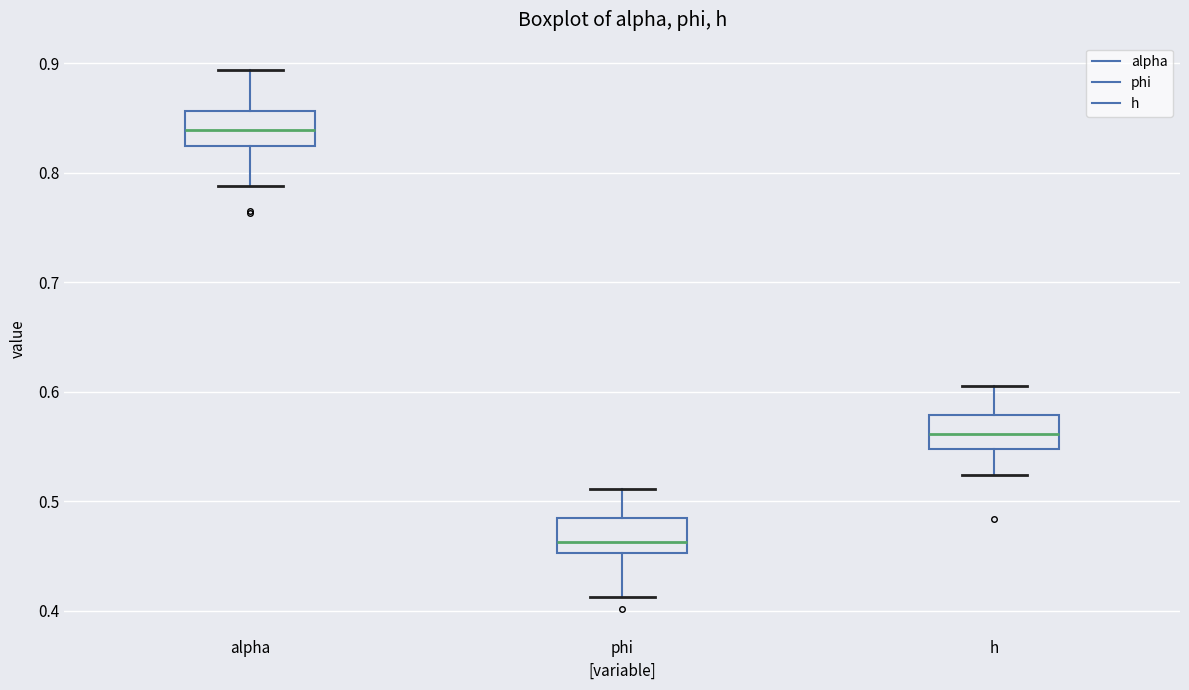

Reading left to right, transcribe this box plot: for each box, give where its median line is, the range the box spans, and where its two whiskers end, as read against the y-axis. The values are not printed on the chart, so give them approximately, as read against the axis.

alpha: median 0.84, box 0.82 to 0.86, whiskers 0.79 to 0.89
phi: median 0.46, box 0.45 to 0.48, whiskers 0.41 to 0.51
h: median 0.56, box 0.55 to 0.58, whiskers 0.52 to 0.60